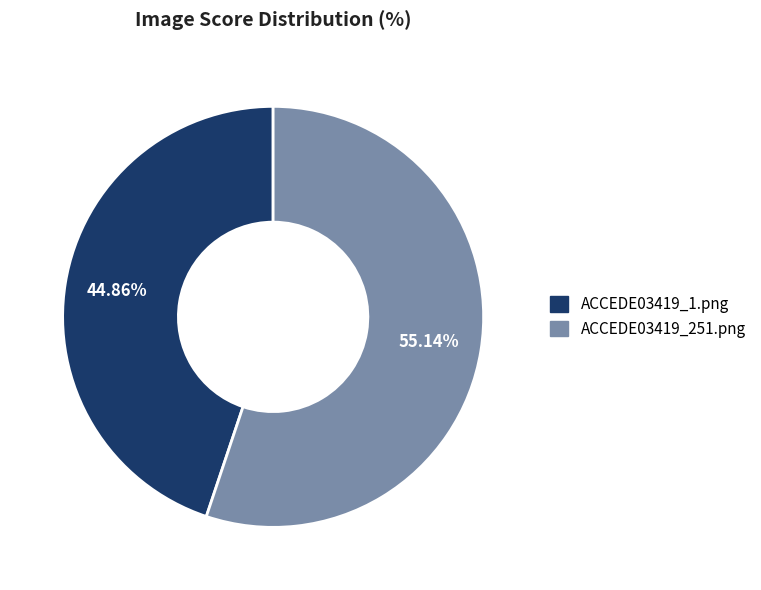

How many slices are in this pie chart?

2